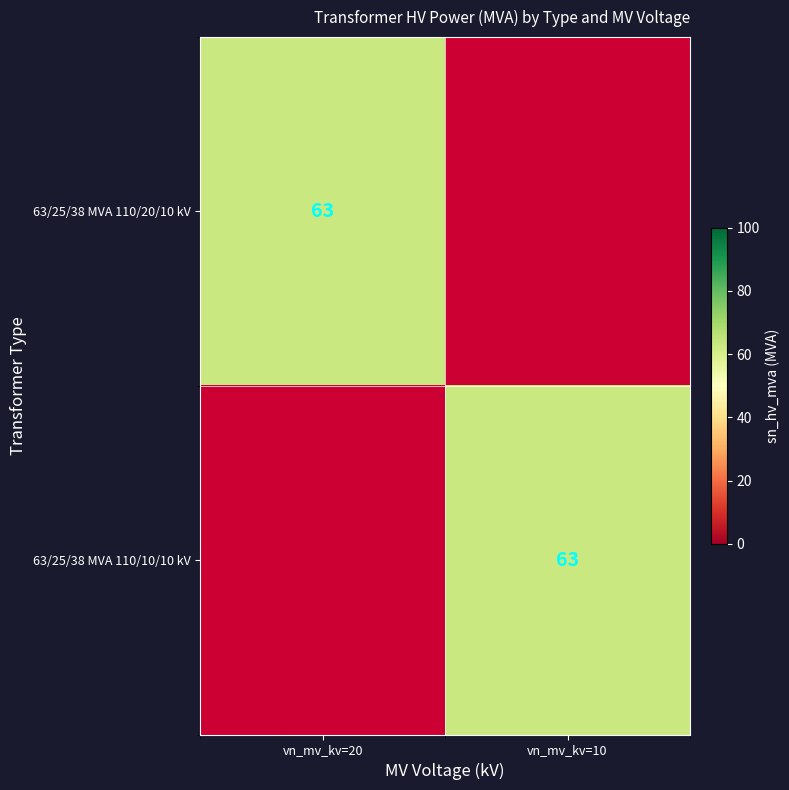

The value of 63/25/38 MVA 110/20/10 kV at vn_mv_kv=20 is 63. True or false?

True